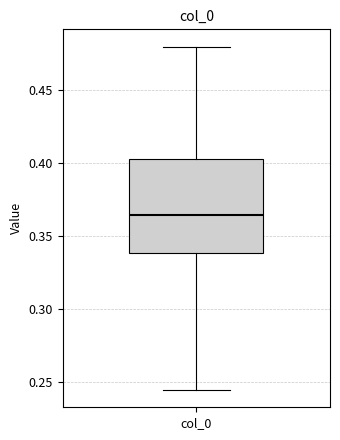

Read this box plot against the y-axis: the position of the median line, the range covered by the box, and the ends of both whiskers. The values are not printed on the chart, so give them approximately, as read against the axis.

median 0.365, box 0.340 to 0.405, whiskers 0.245 to 0.480